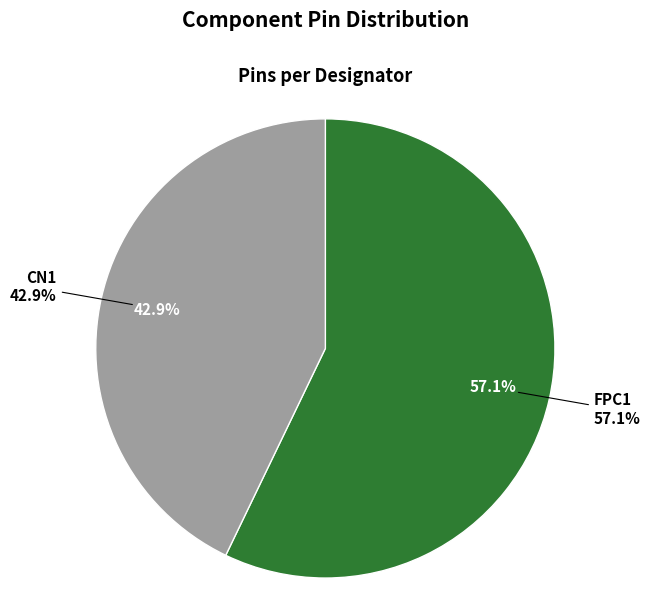

What is the majority slice?

FPC1